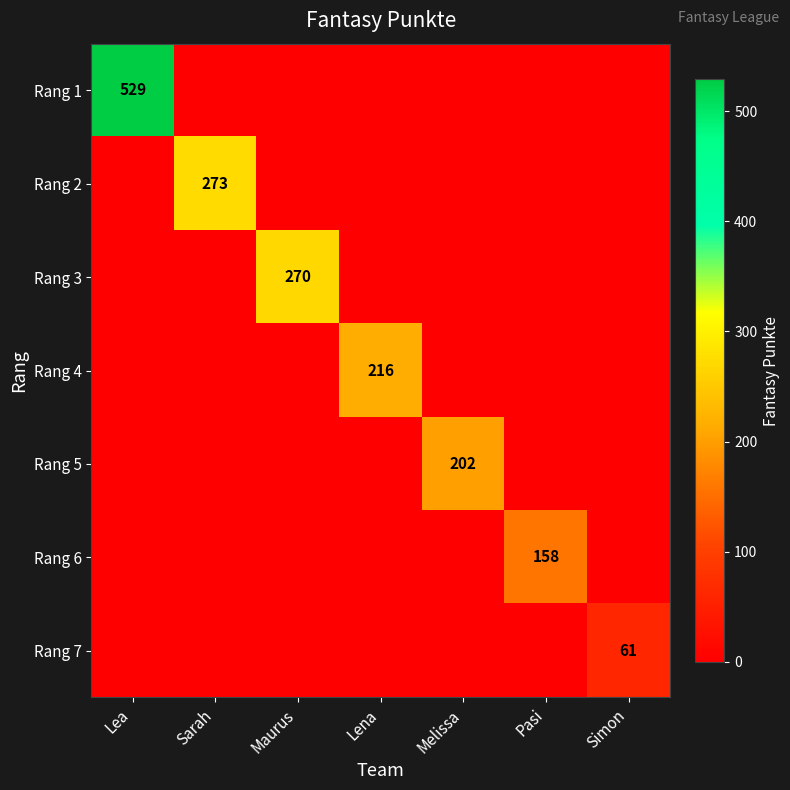

Which category has the lowest value across all series?

Sarah